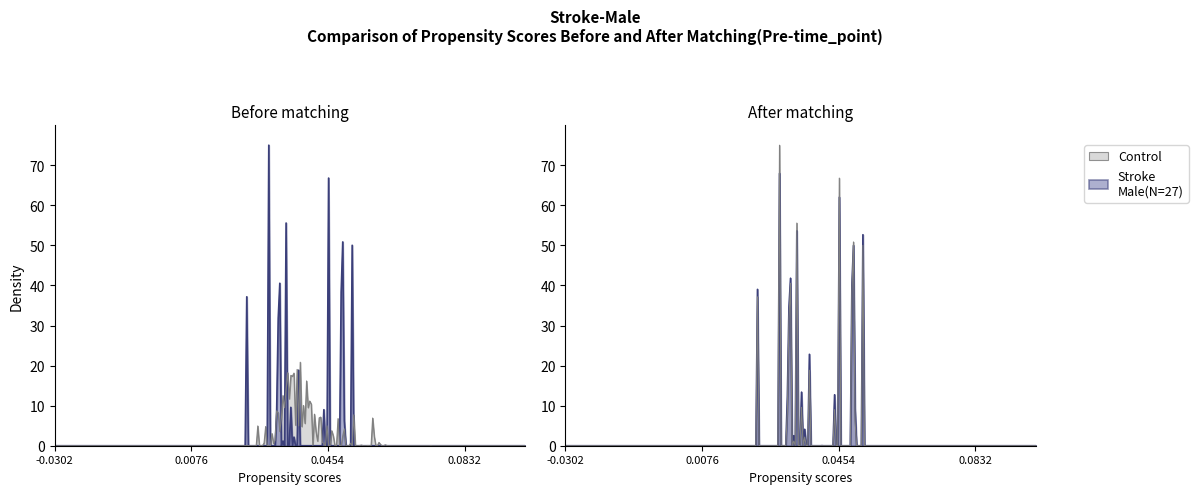

How many data points does each series have?

20